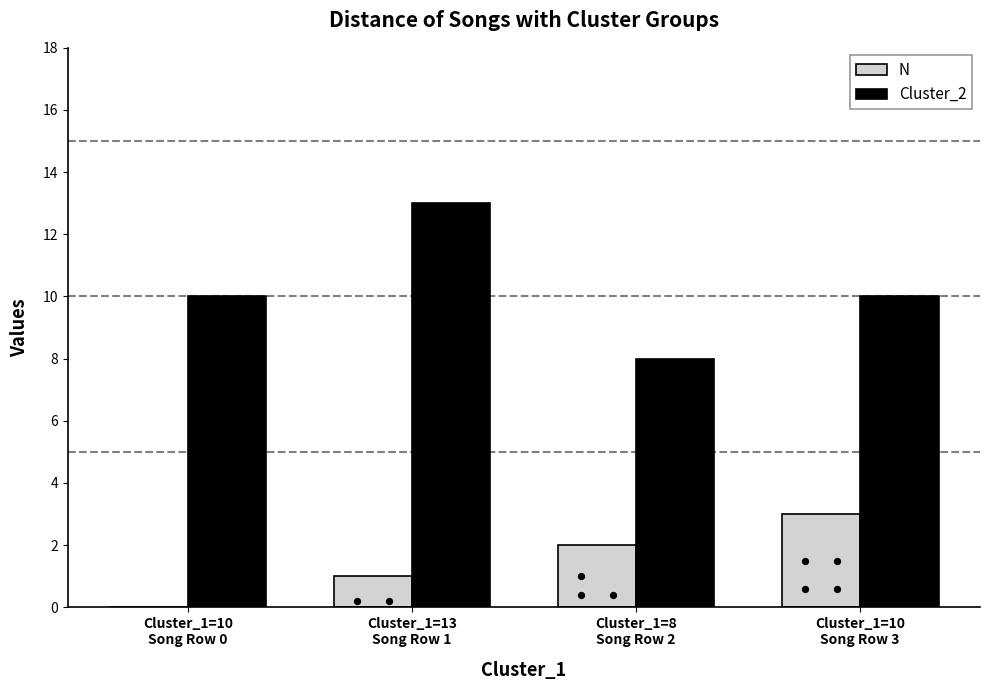

What are all the series names shown in the legend?

N, Cluster_2